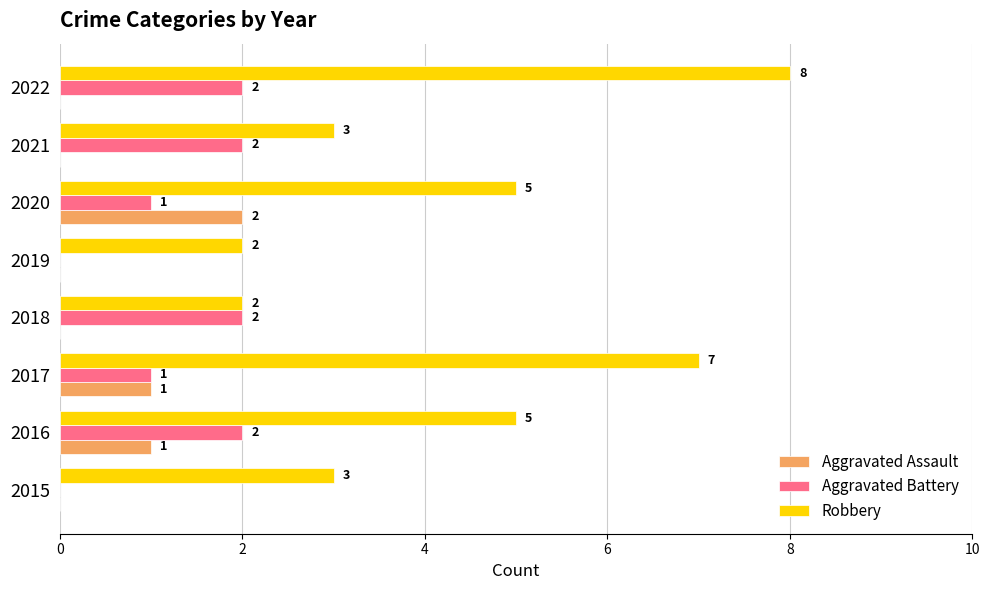

Which series has the largest total across all categories?

Robbery